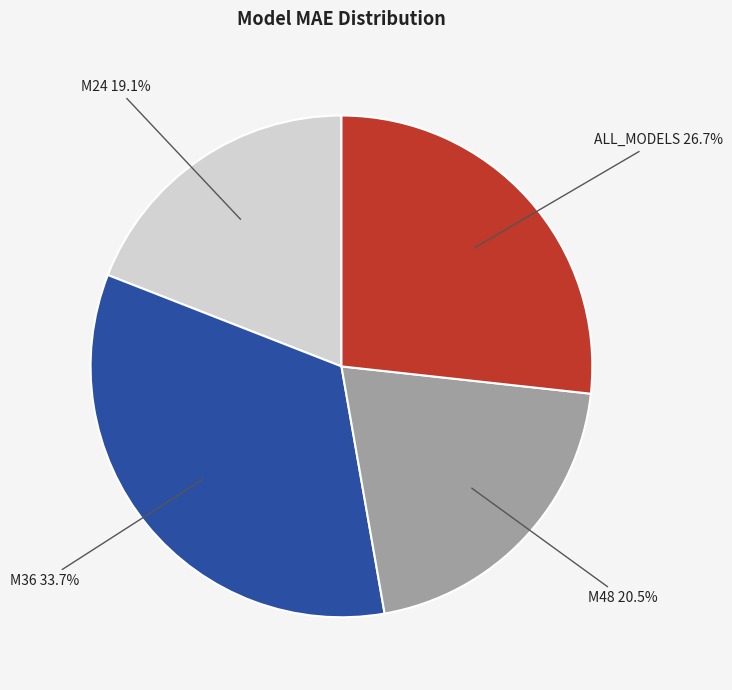

Does M48 represent more than half of the total?

No